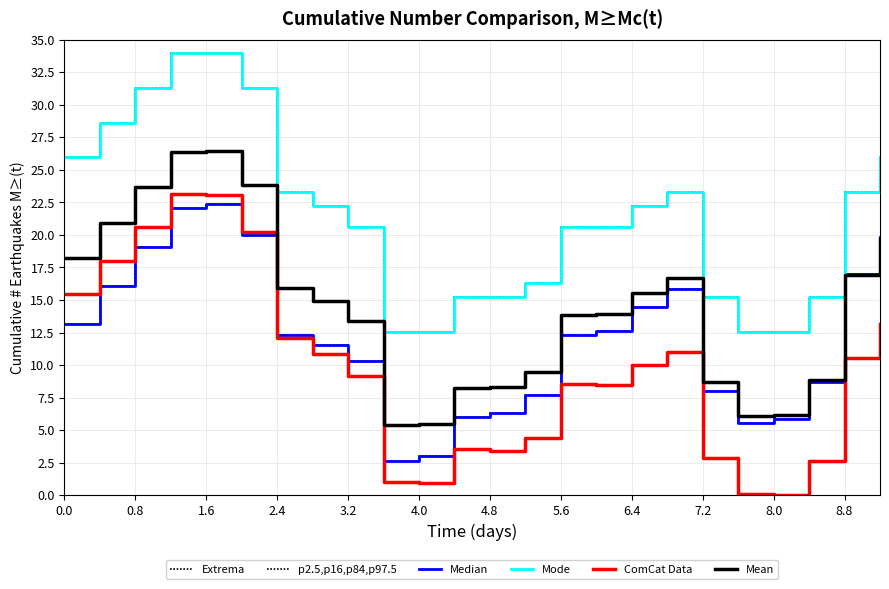

What is the label of the 19th point from the left?

18